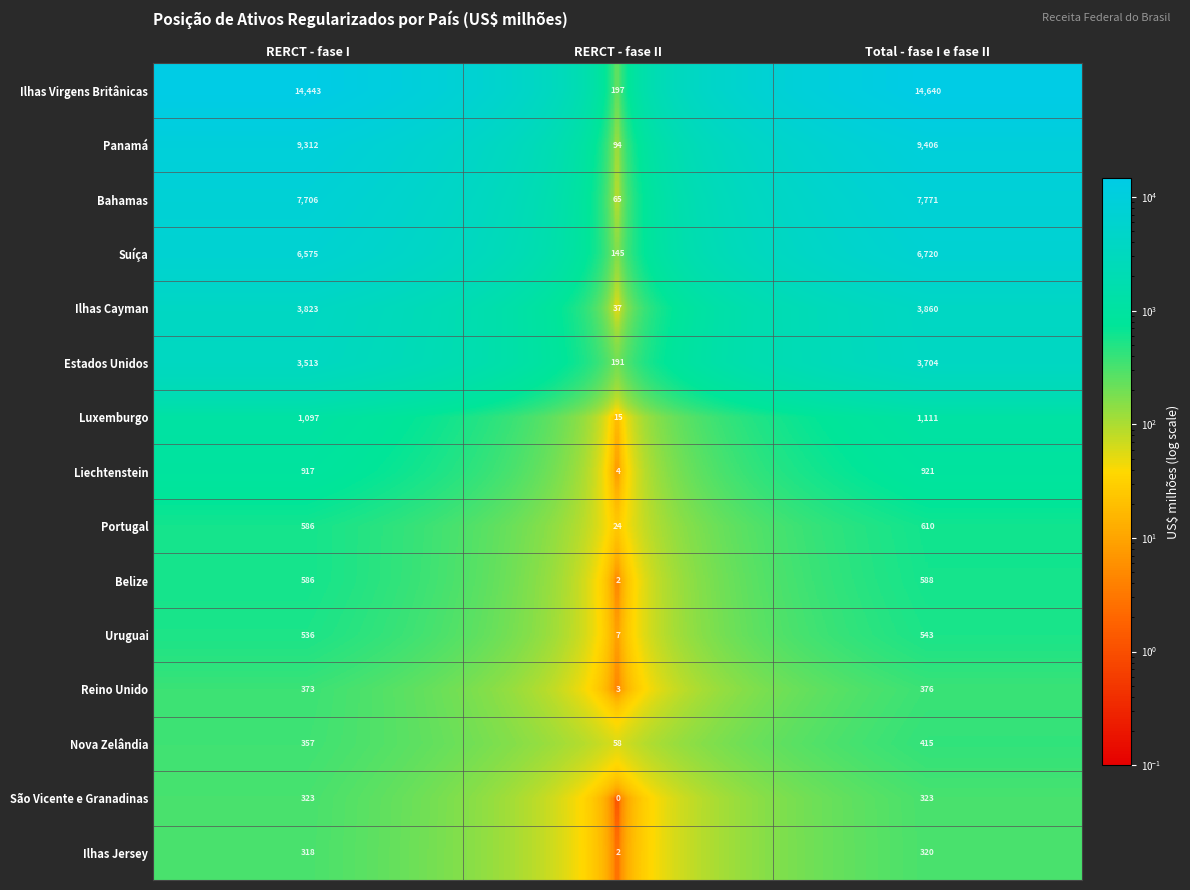

Which series changed the most between RERCT - fase I and Total - fase I e fase II?

Ilhas Virgens Britânicas